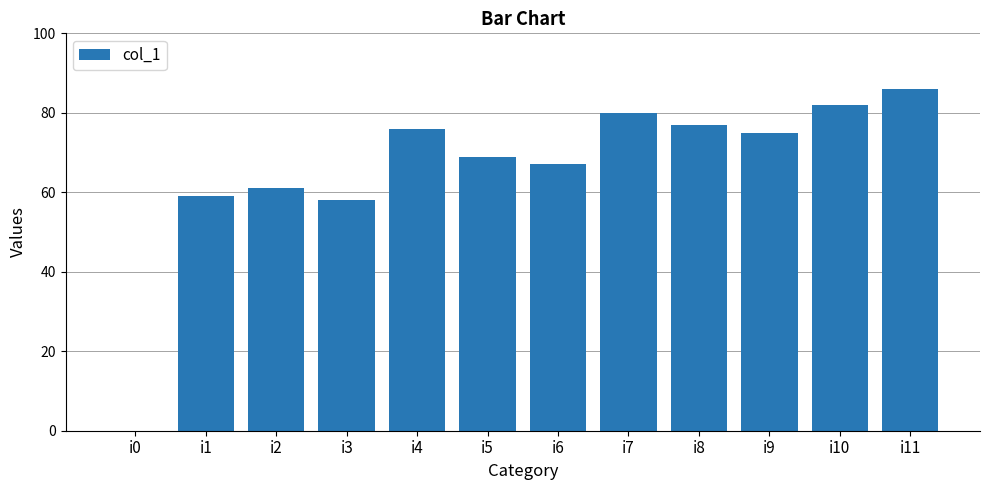

What is the sum of all values?

790